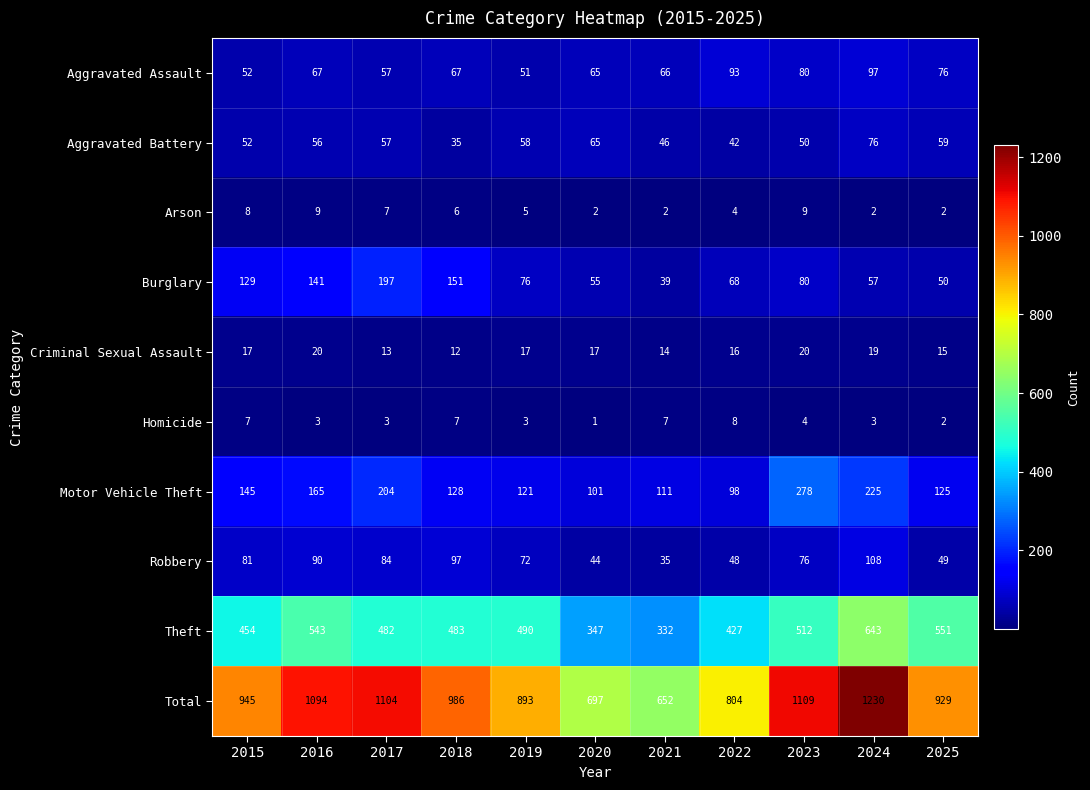

Count the number of data series in this chart.

10